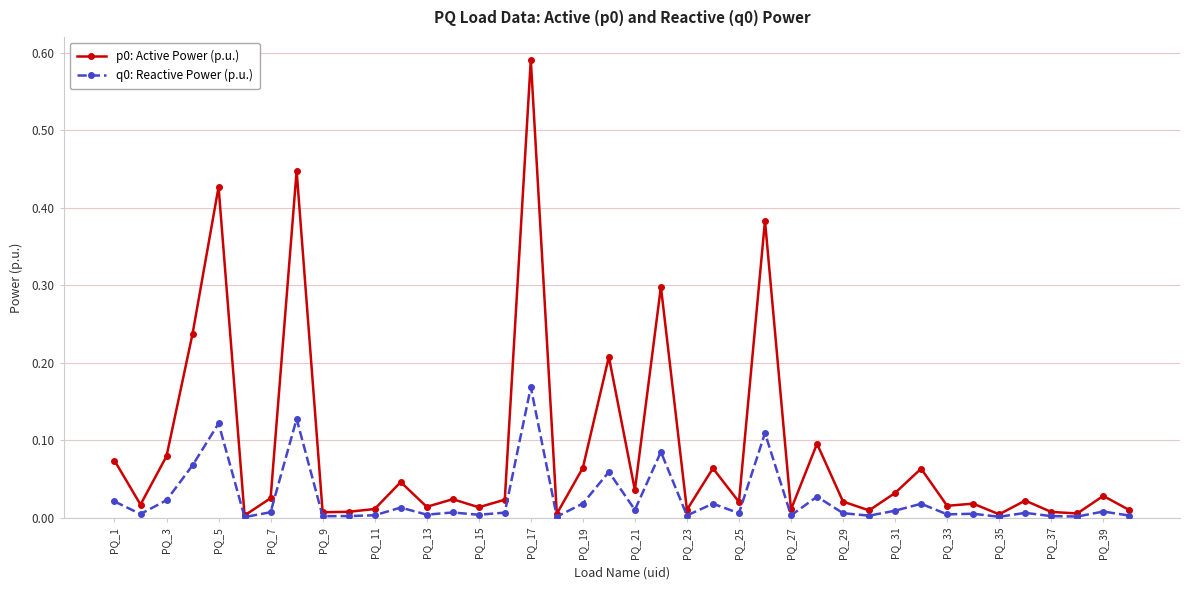

True or false: p0: Active Power (p.u.) has more than 0 interior local peaks.

True